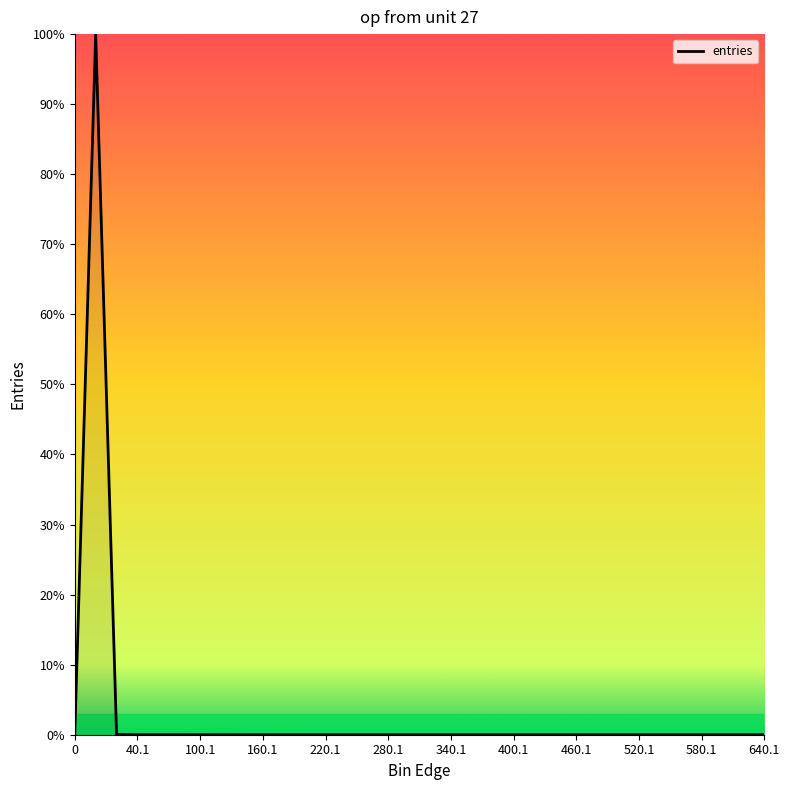

Is this an area chart (filled region under the line)?

No